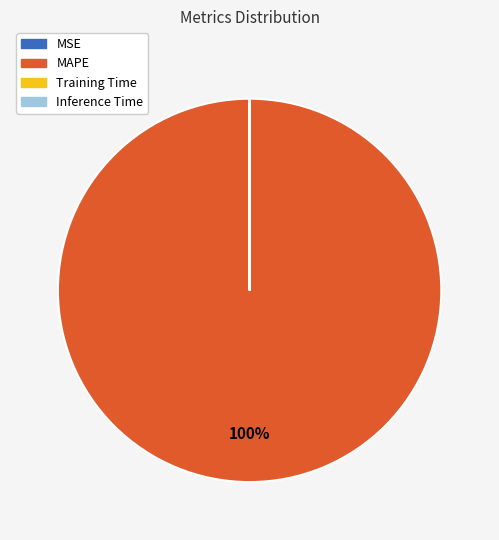

Is it true that MAPE is 100% of the pie?

True